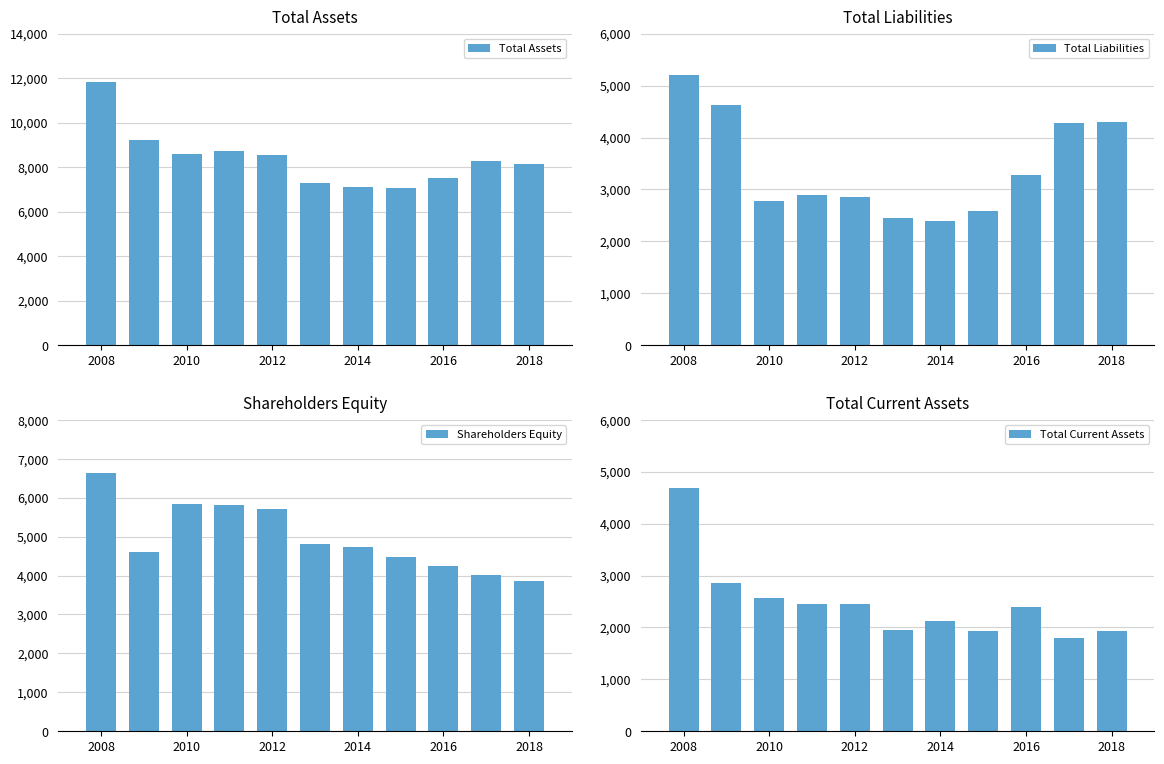

At how many categories does at least one series exceed 3863?

11